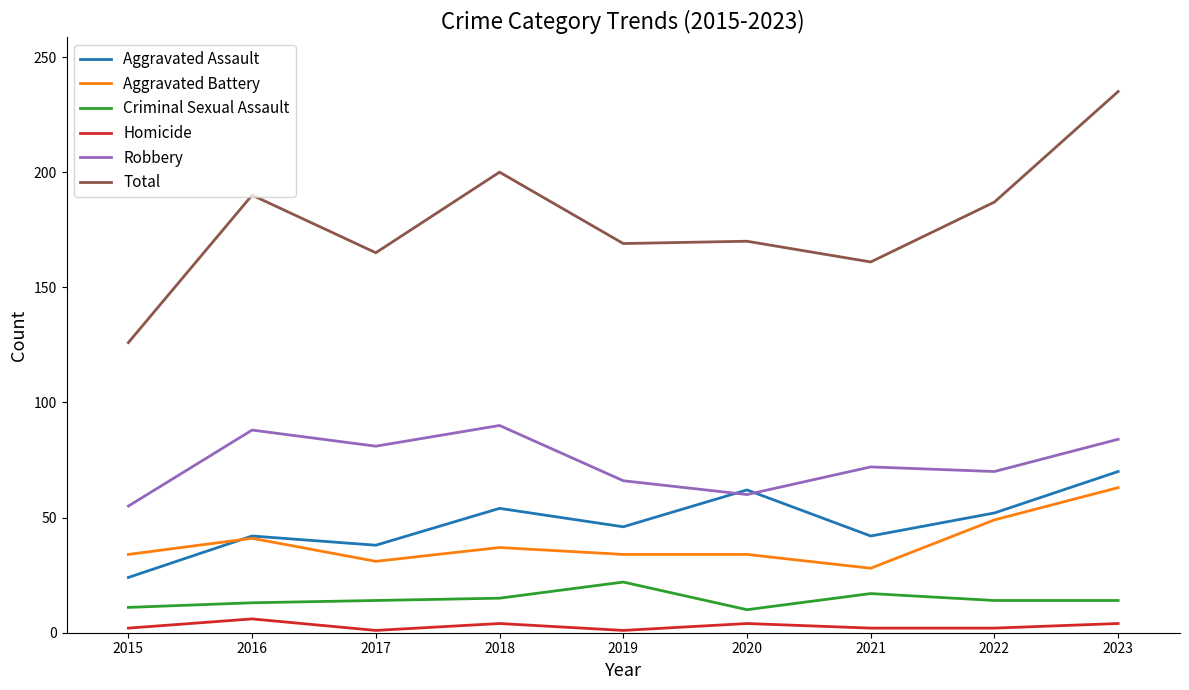

At 2021, list the series in order from smallest to largest.

Homicide, Criminal Sexual Assault, Aggravated Battery, Aggravated Assault, Robbery, Total